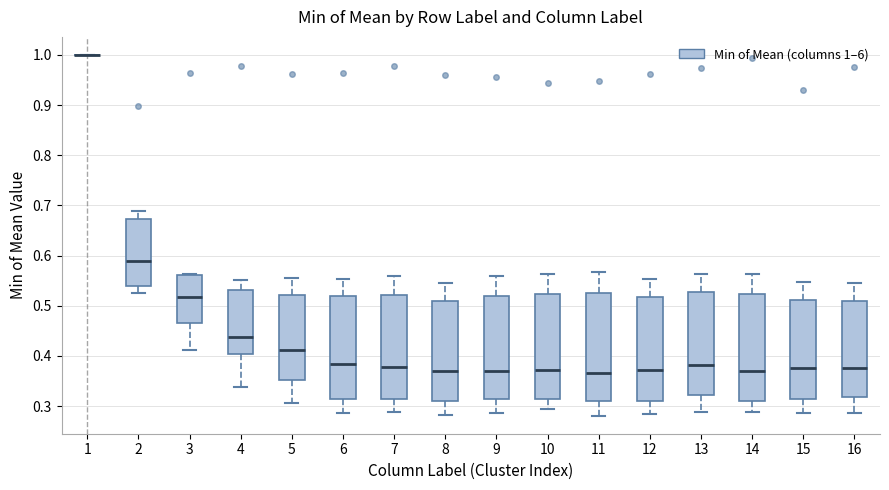

Reading left to right, transcribe this box plot: for each box, give where its median line is, the range the box spans, and where its two whiskers end, as read against the y-axis. The values are not printed on the chart, so give them approximately, as read against the axis.

1: box collapsed to a line at 1.00, whiskers 1.00 to 1.00
2: median 0.59, box 0.54 to 0.67, whiskers 0.53 to 0.69
3: median 0.52, box 0.47 to 0.56, whiskers 0.41 to 0.56
4: median 0.44, box 0.40 to 0.53, whiskers 0.34 to 0.55
5: median 0.41, box 0.35 to 0.52, whiskers 0.31 to 0.56
6: median 0.38, box 0.31 to 0.52, whiskers 0.29 to 0.55
7: median 0.38, box 0.31 to 0.52, whiskers 0.29 to 0.56
8: median 0.37, box 0.31 to 0.51, whiskers 0.28 to 0.54
9: median 0.37, box 0.31 to 0.52, whiskers 0.29 to 0.56
10: median 0.37, box 0.31 to 0.52, whiskers 0.29 to 0.56
11: median 0.37, box 0.31 to 0.53, whiskers 0.28 to 0.57
12: median 0.37, box 0.31 to 0.52, whiskers 0.28 to 0.55
13: median 0.38, box 0.32 to 0.53, whiskers 0.29 to 0.56
14: median 0.37, box 0.31 to 0.52, whiskers 0.29 to 0.56
15: median 0.38, box 0.31 to 0.51, whiskers 0.29 to 0.55
16: median 0.38, box 0.32 to 0.51, whiskers 0.29 to 0.54